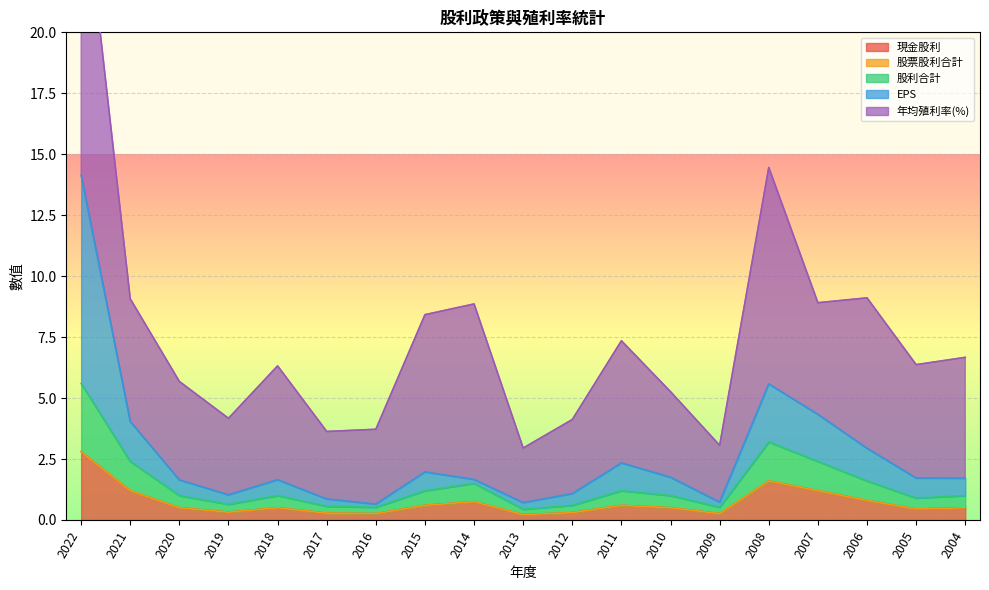

What is the maximum value for 現金股利?

2.8